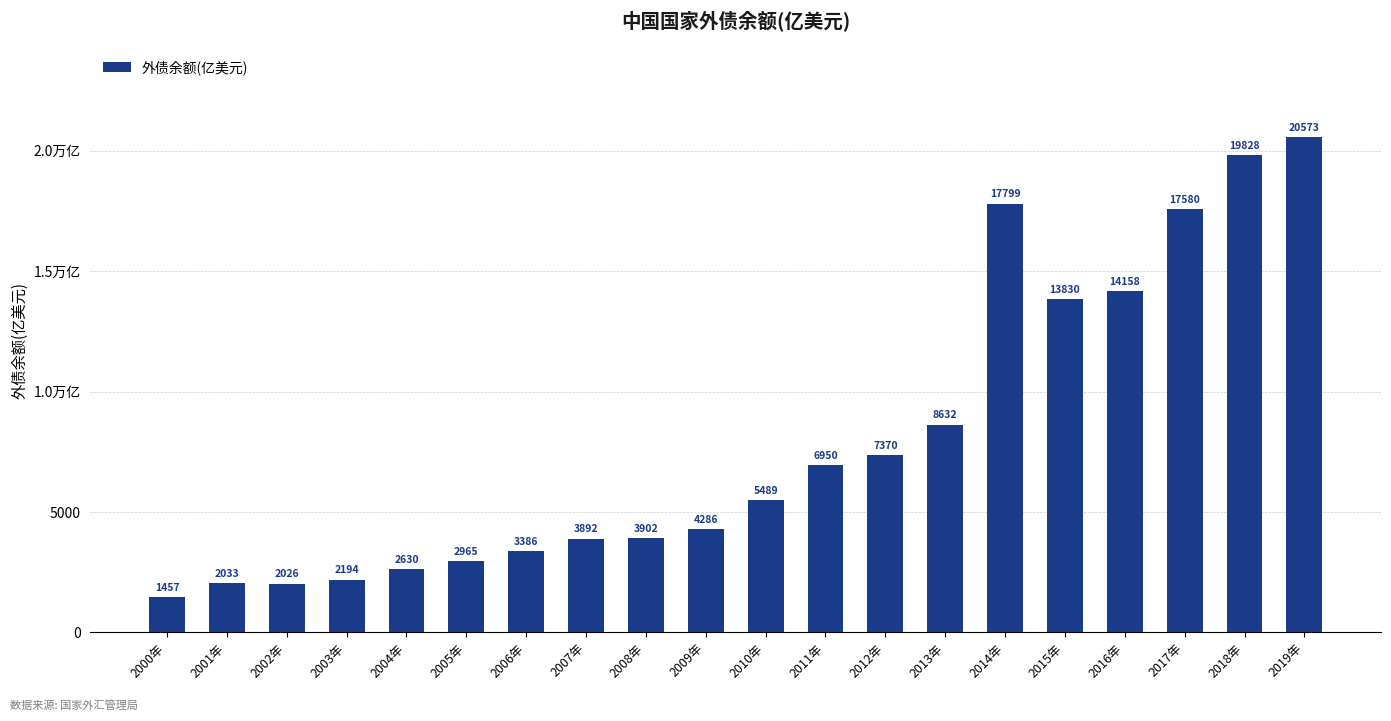

Are the bars horizontal?

No